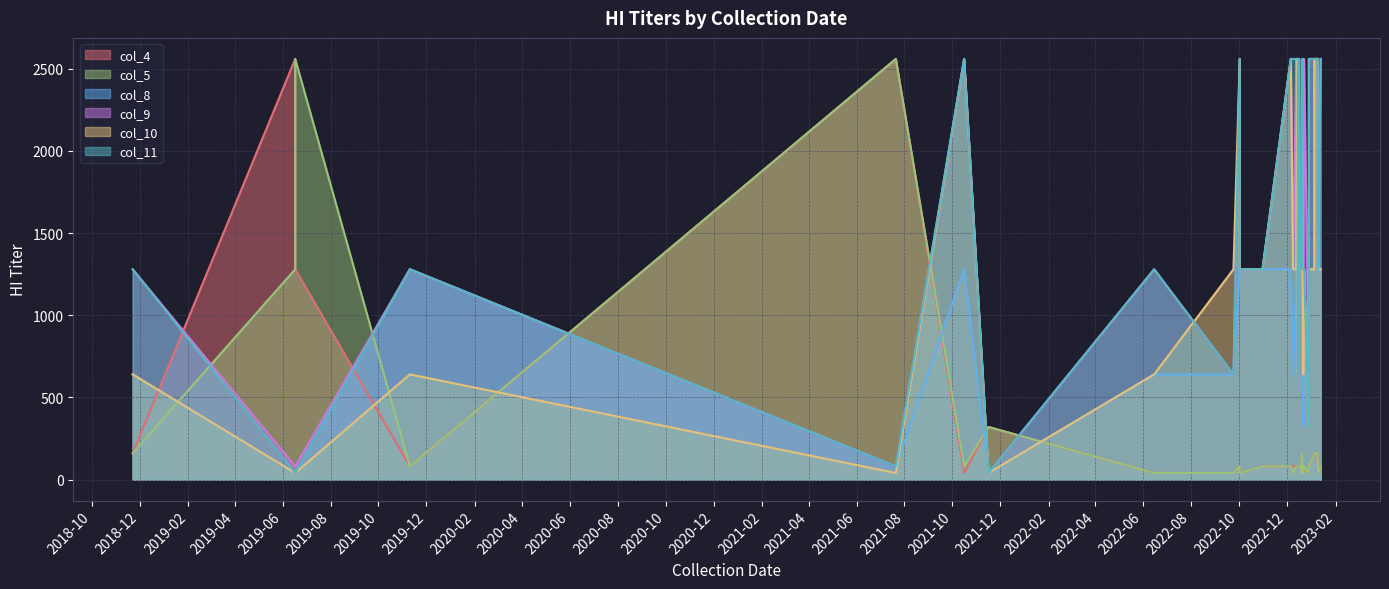

What is the value of the col_11 point at the 21st from the left?

640